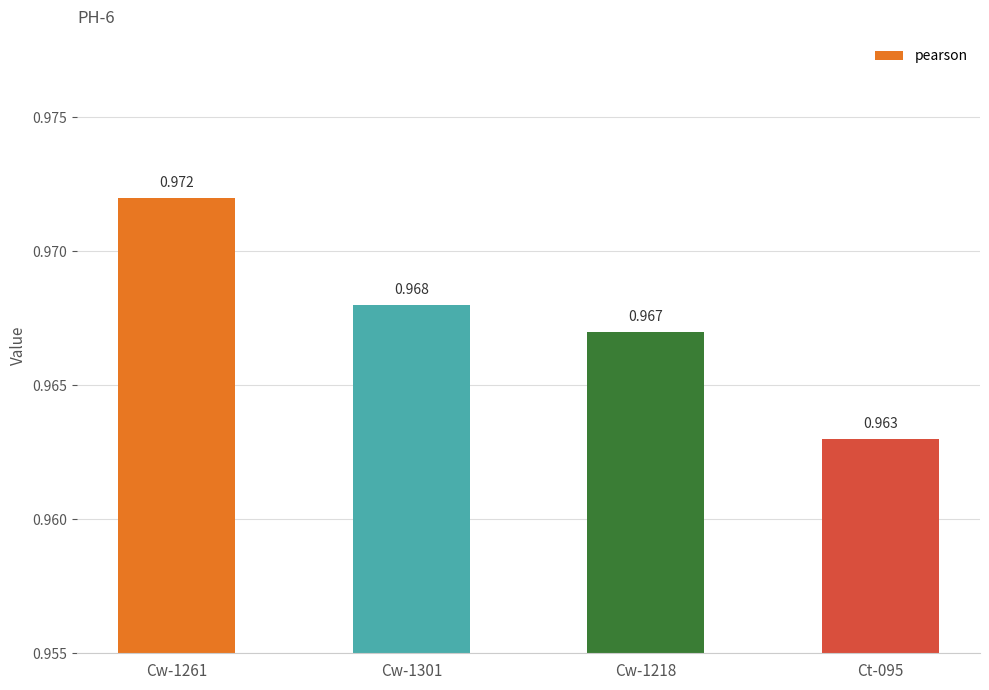

What is the sum of all values?

3.9